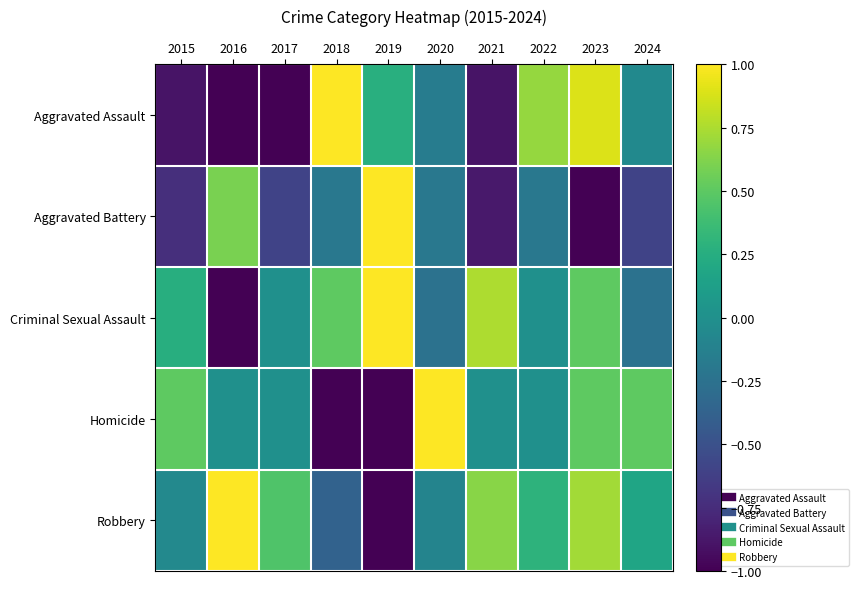

What is the difference between the highest and lowest values at 2016?

2.0